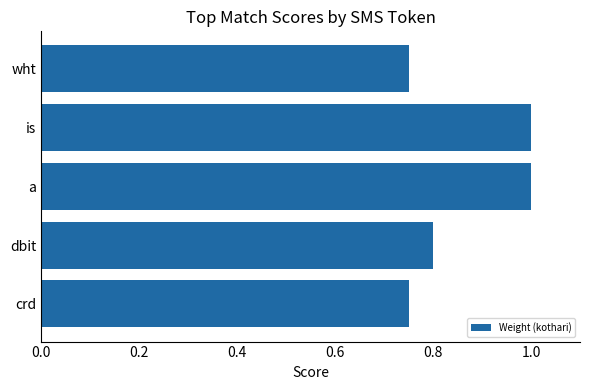

What is the average value?

0.9